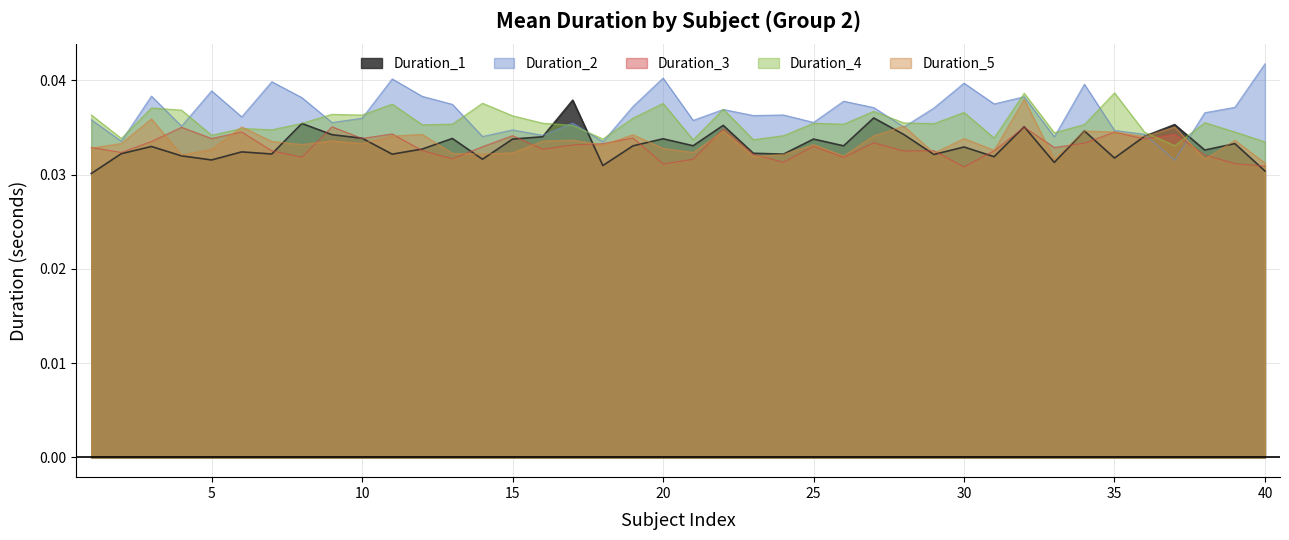

Between 6 and 19, which is larger?

19